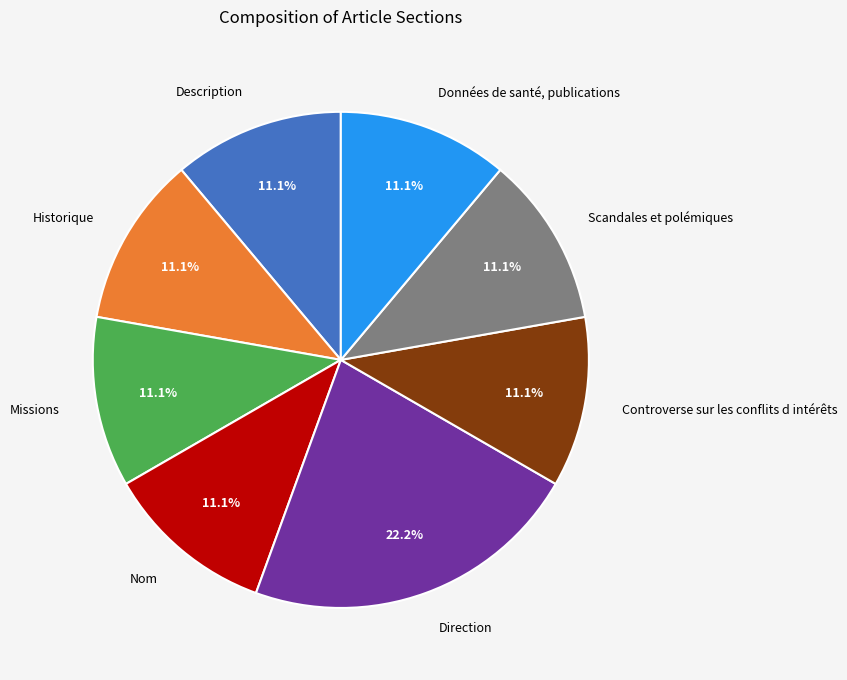

Does Données de santé, publications represent more than half of the total?

No